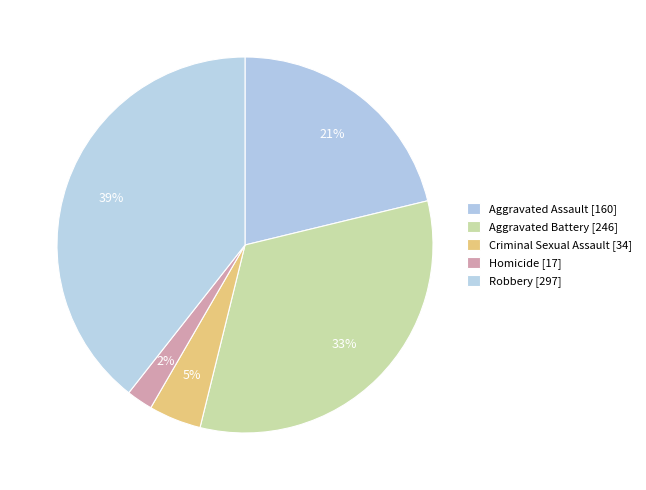

How many segments does this pie chart have?

5